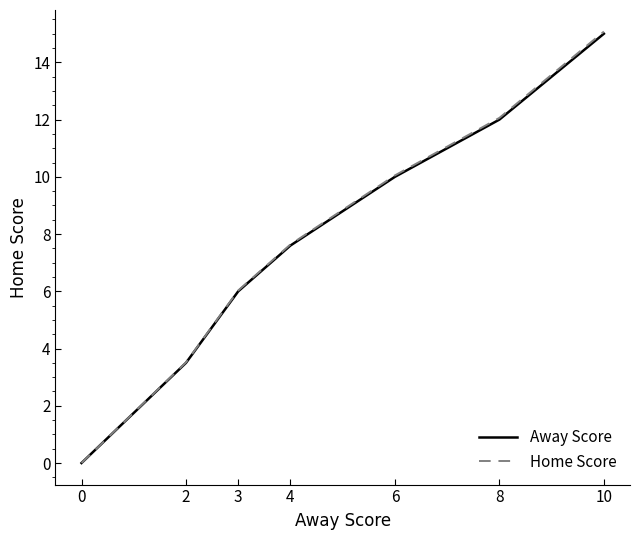

Which series has the widest spread of values?

Home Score